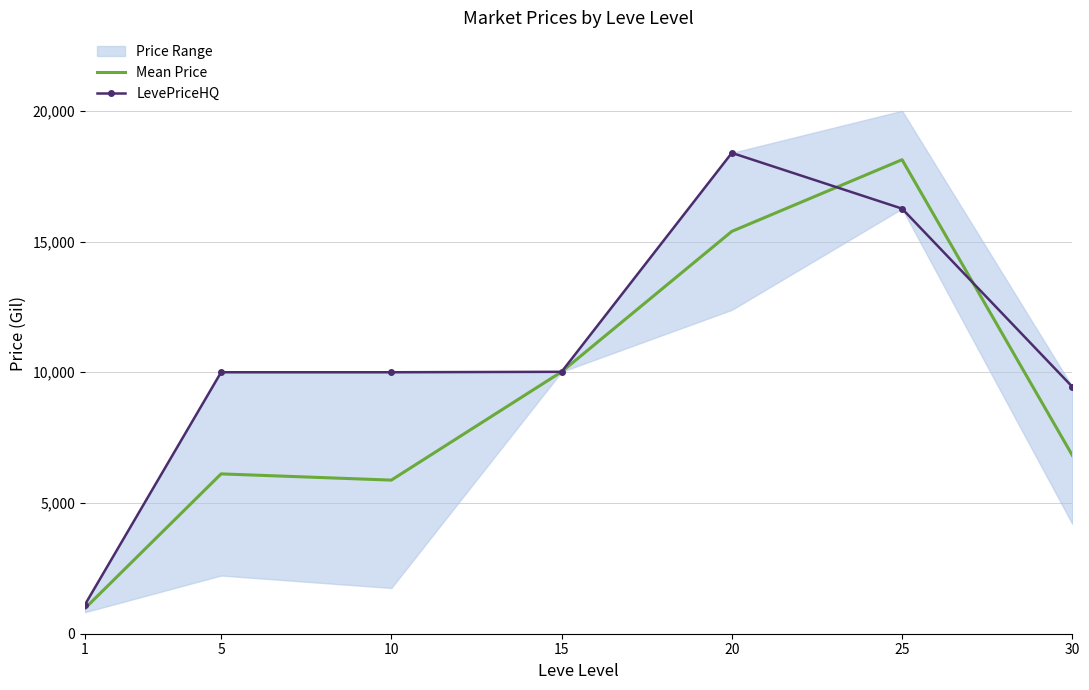

At which label does Mean Price first exceed 6822?

15